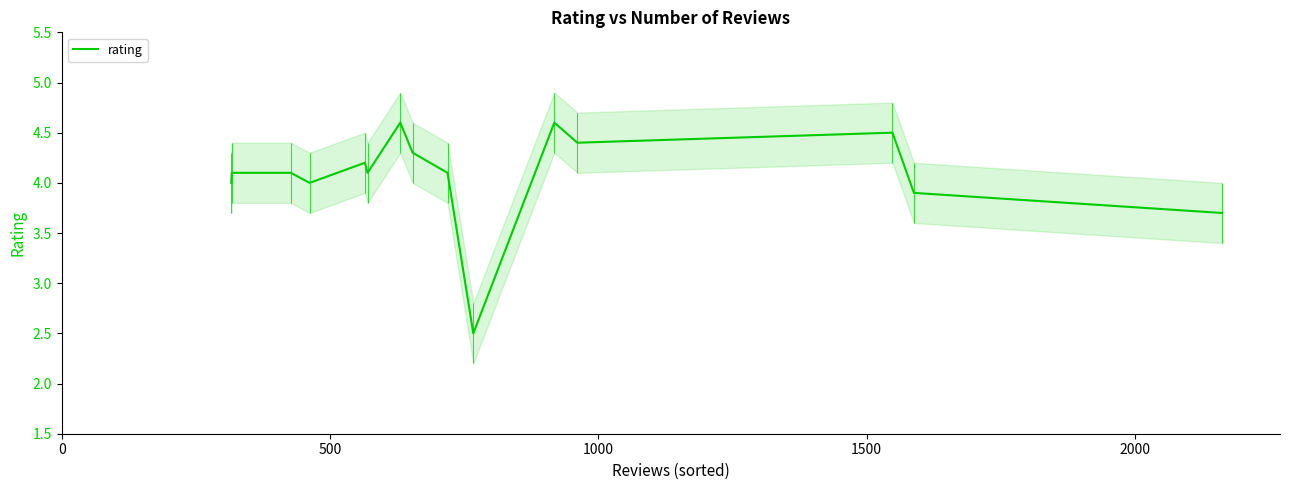

What is the value of the 12th point from the left?

4.4